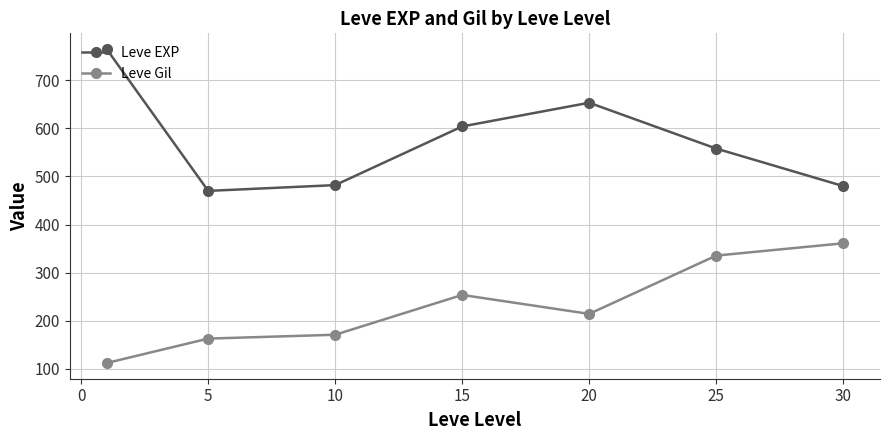

Which series has the widest spread of values?

Leve EXP